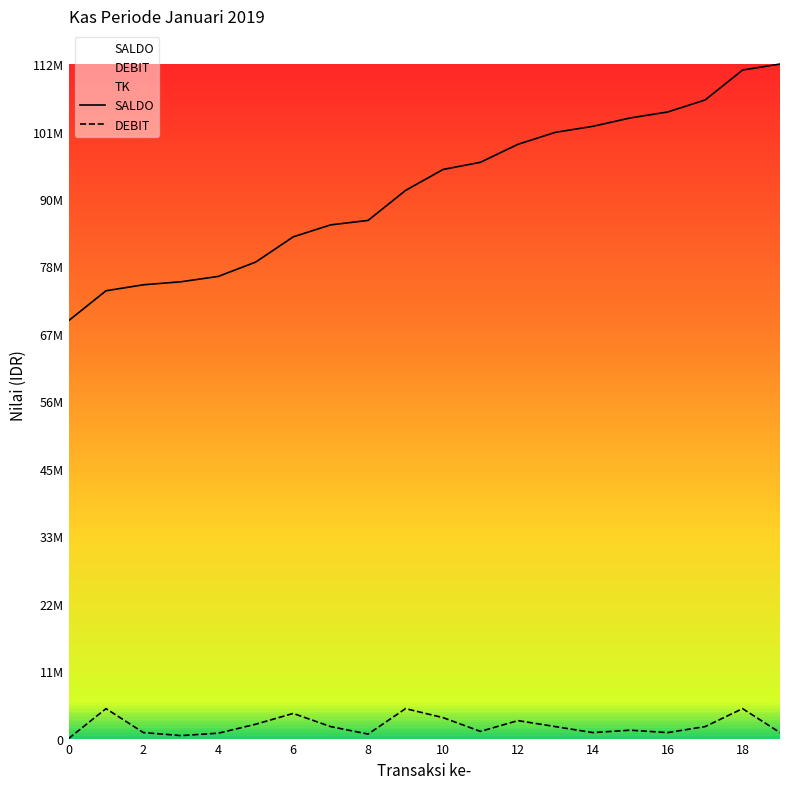

Does the chart have visible grid lines?

No